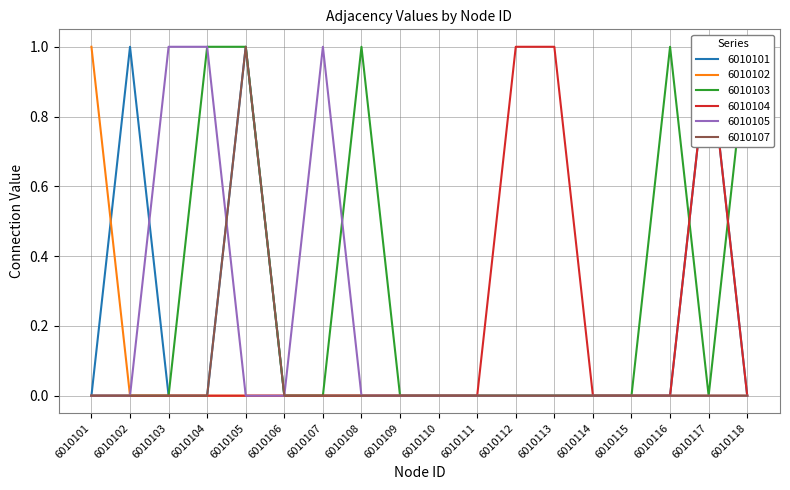

Reading left to right, list all the values displayed in this chart.

6010101: 6010101=0	6010102=1	6010103=0	6010104=0	6010105=1	6010106=0	6010107=0	6010108=0	6010109=0	6010110=0	6010111=0	6010112=0	6010113=0	6010114=0	6010115=0	6010116=0	6010117=1	6010118=0
6010102: 6010101=1	6010102=0	6010103=0	6010104=0	6010105=0	6010106=0	6010107=0	6010108=0	6010109=0	6010110=0	6010111=0	6010112=0	6010113=0	6010114=0	6010115=0	6010116=0	6010117=0	6010118=0
6010103: 6010101=0	6010102=0	6010103=0	6010104=1	6010105=1	6010106=0	6010107=0	6010108=1	6010109=0	6010110=0	6010111=0	6010112=0	6010113=0	6010114=0	6010115=0	6010116=1	6010117=0	6010118=1
6010104: 6010101=0	6010102=0	6010103=0	6010104=0	6010105=0	6010106=0	6010107=0	6010108=0	6010109=0	6010110=0	6010111=0	6010112=1	6010113=1	6010114=0	6010115=0	6010116=0	6010117=1	6010118=0
6010105: 6010101=0	6010102=0	6010103=1	6010104=1	6010105=0	6010106=0	6010107=1	6010108=0	6010109=0	6010110=0	6010111=0	6010112=0	6010113=0	6010114=0	6010115=0	6010116=0	6010117=0	6010118=0
6010107: 6010101=0	6010102=0	6010103=0	6010104=0	6010105=1	6010106=0	6010107=0	6010108=0	6010109=0	6010110=0	6010111=0	6010112=0	6010113=0	6010114=0	6010115=0	6010116=0	6010117=0	6010118=0